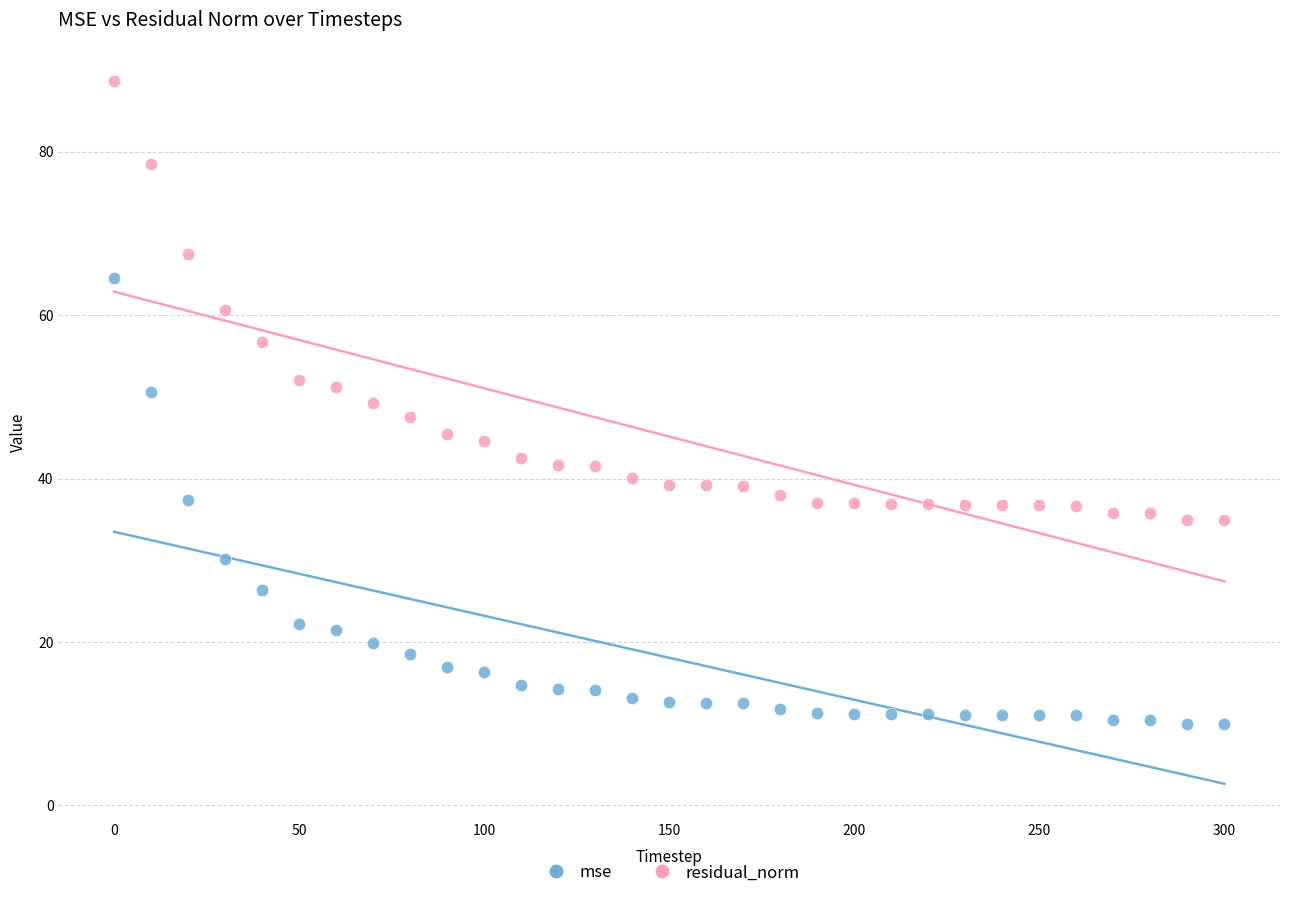

Which series has the largest Y range (max minus min)?

mse